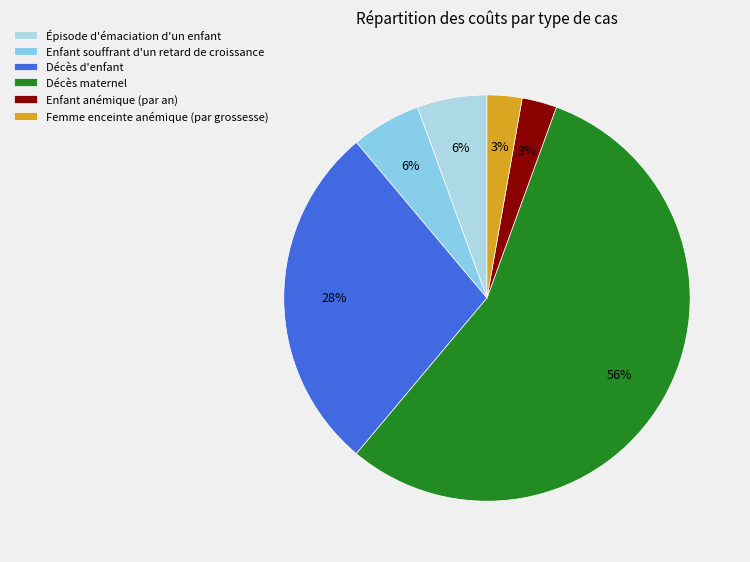

To the nearest percent, what is the combined percentage of Enfant souffrant d'un retard de croissance and Femme enceinte anémique (par grossesse)?

8%